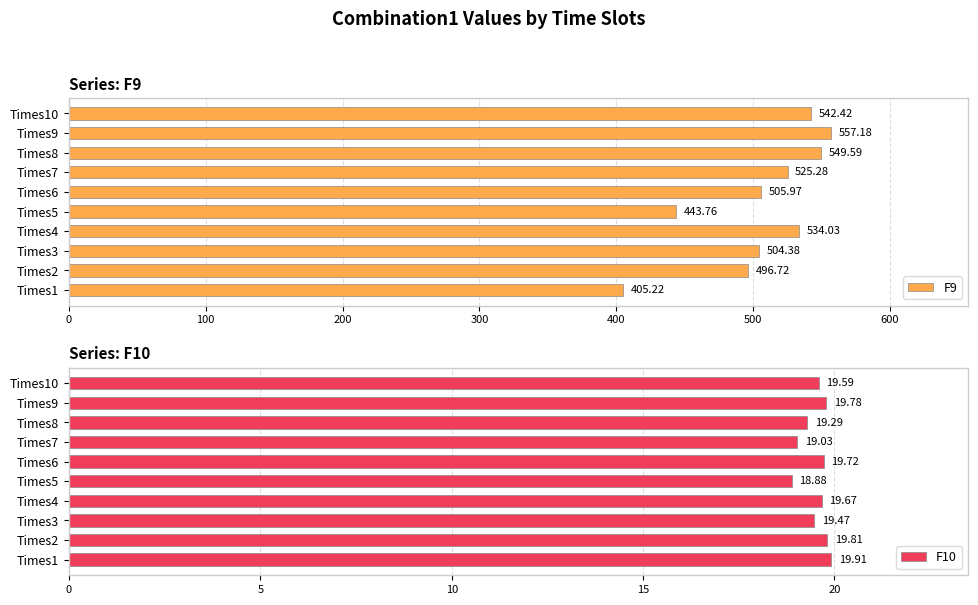

What is the average value of the F9 series?

506.5